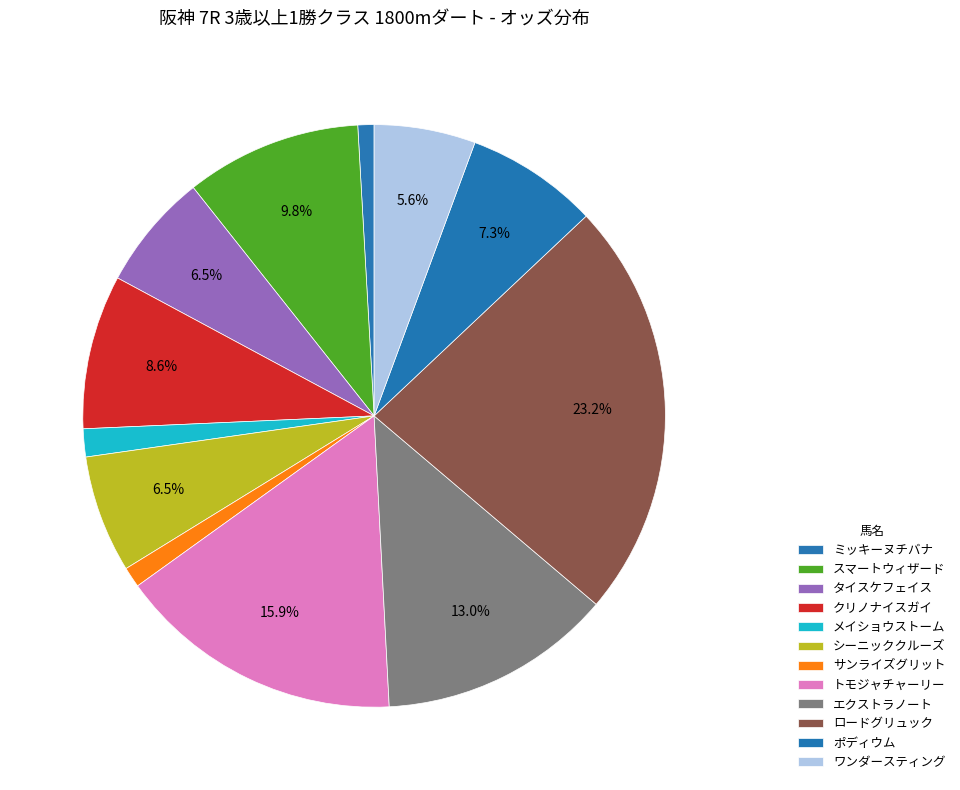

Count the number of slices in the pie.

12